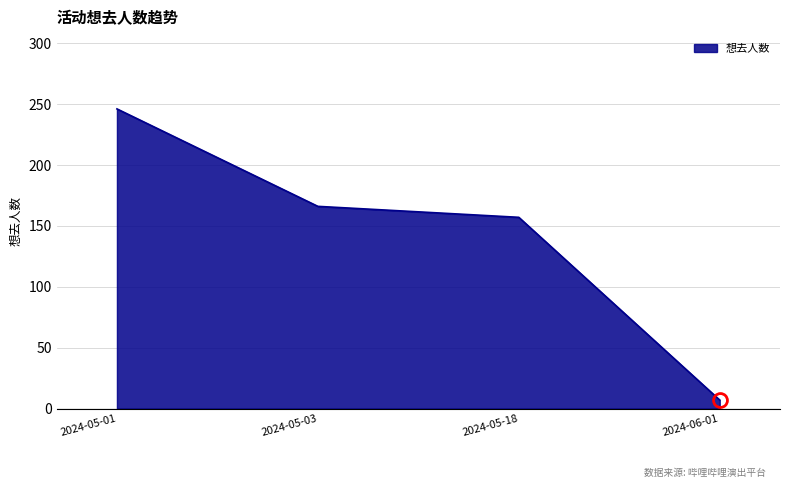

List the labels in order of value, largest first.

2024-05-01, 2024-05-03, 2024-05-18, 2024-06-01